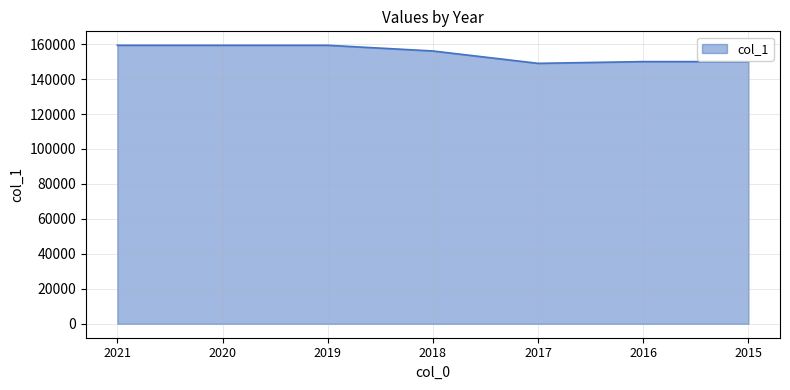

True or false: the data shows 149000 at 2017.

True